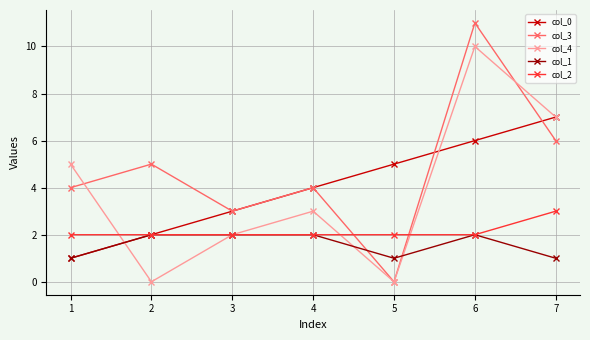

Where do col_3 and col_4 first cross each other?

1 and 2